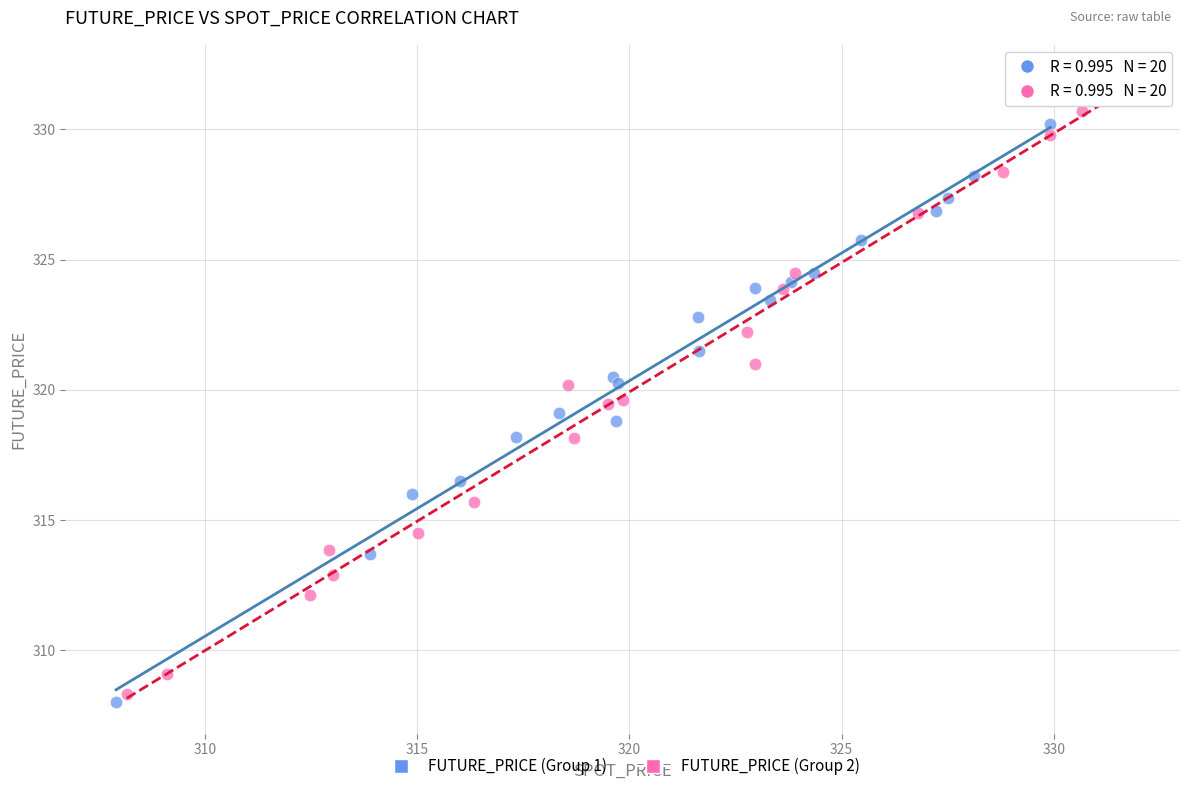

Which series reaches the maximum Y coordinate?

FUTURE_PRICE (Group 2)